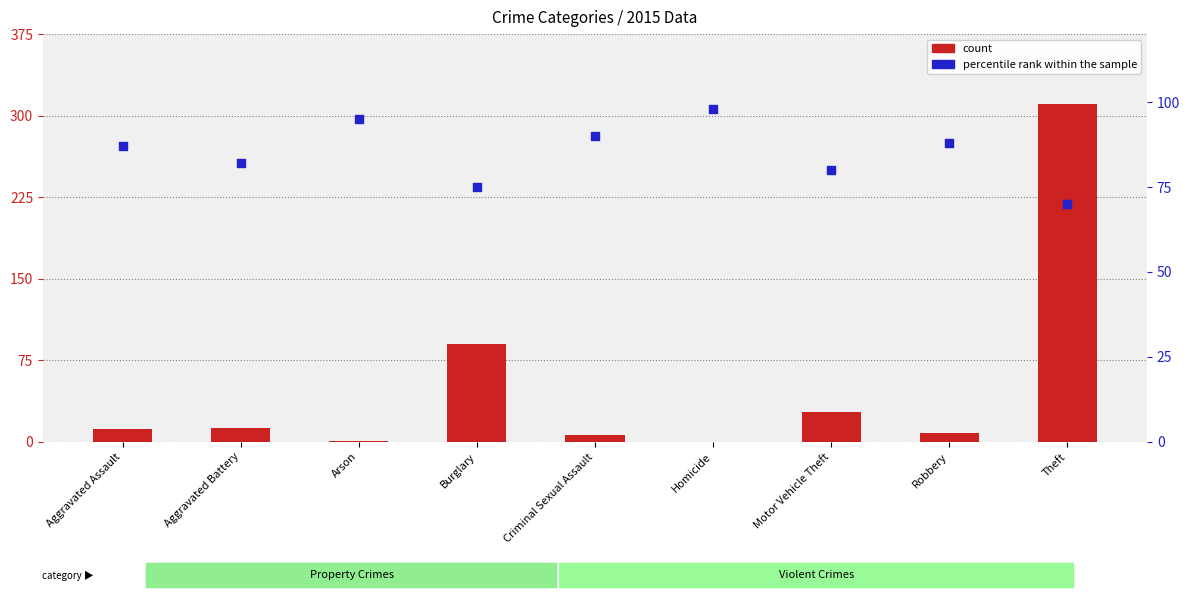

Which series reaches the minimum Y coordinate?

count